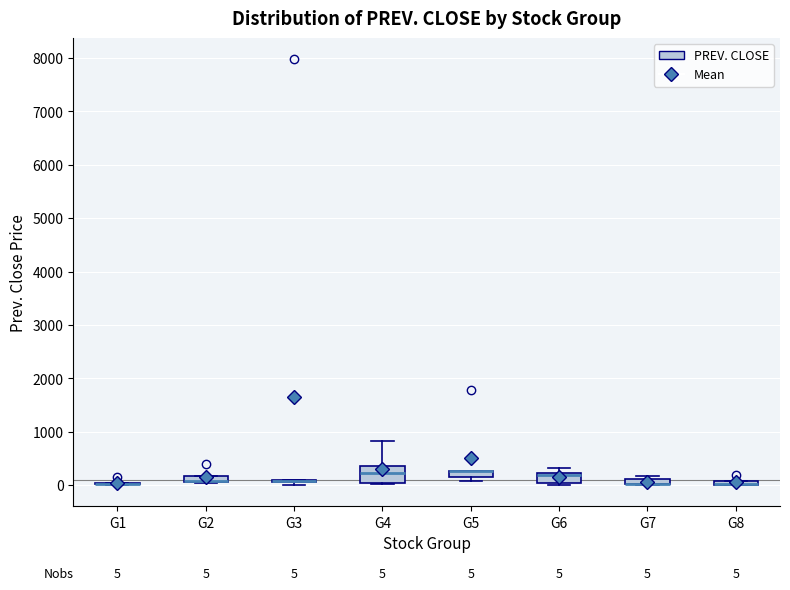

Comparing the boxes themselves (not the whiskers), which one is the tallest?

G4